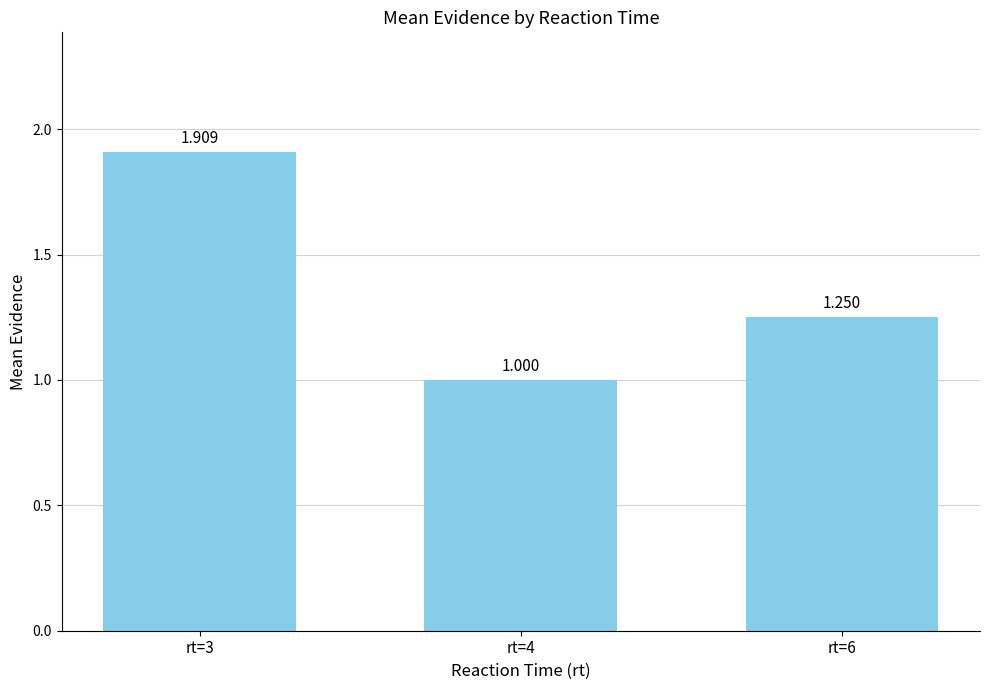

Rank the categories by value from highest to lowest.

rt=3, rt=6, rt=4